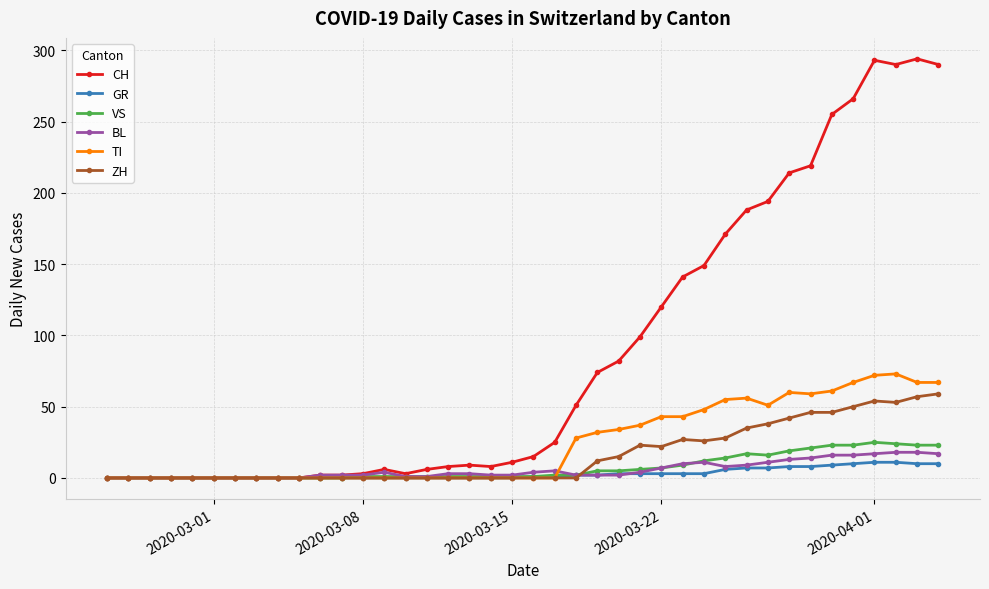

At how many categories does at least one series exceed 244?

6